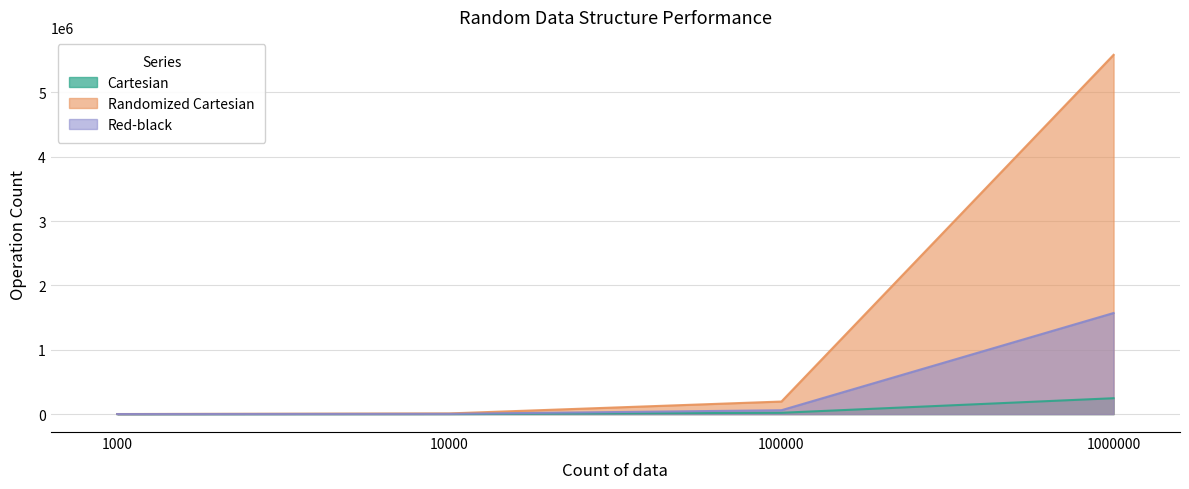

At which label does Cartesian reach its peak?

1000000